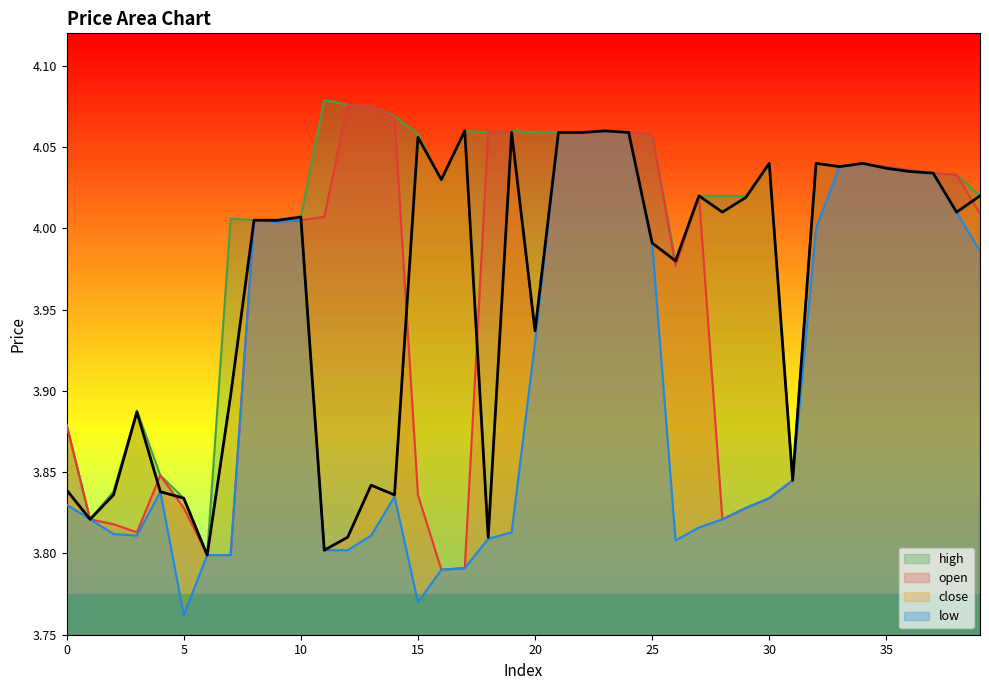

How many interior local valleys does the open series have?

7